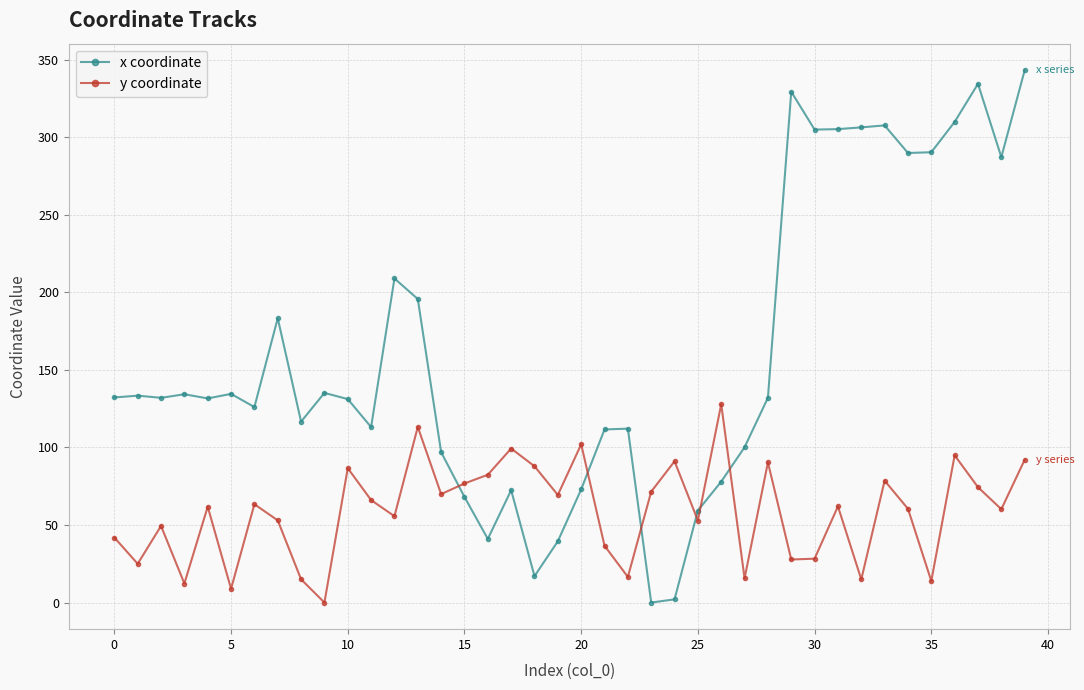

True or false: x coordinate has more than 1 points higher than both neighbors.

True